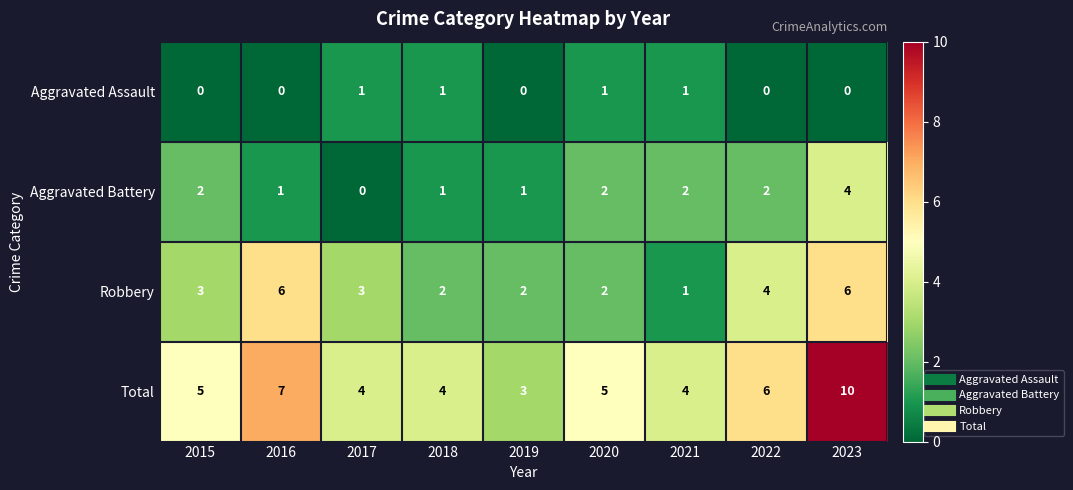

What is the greatest value displayed?

10